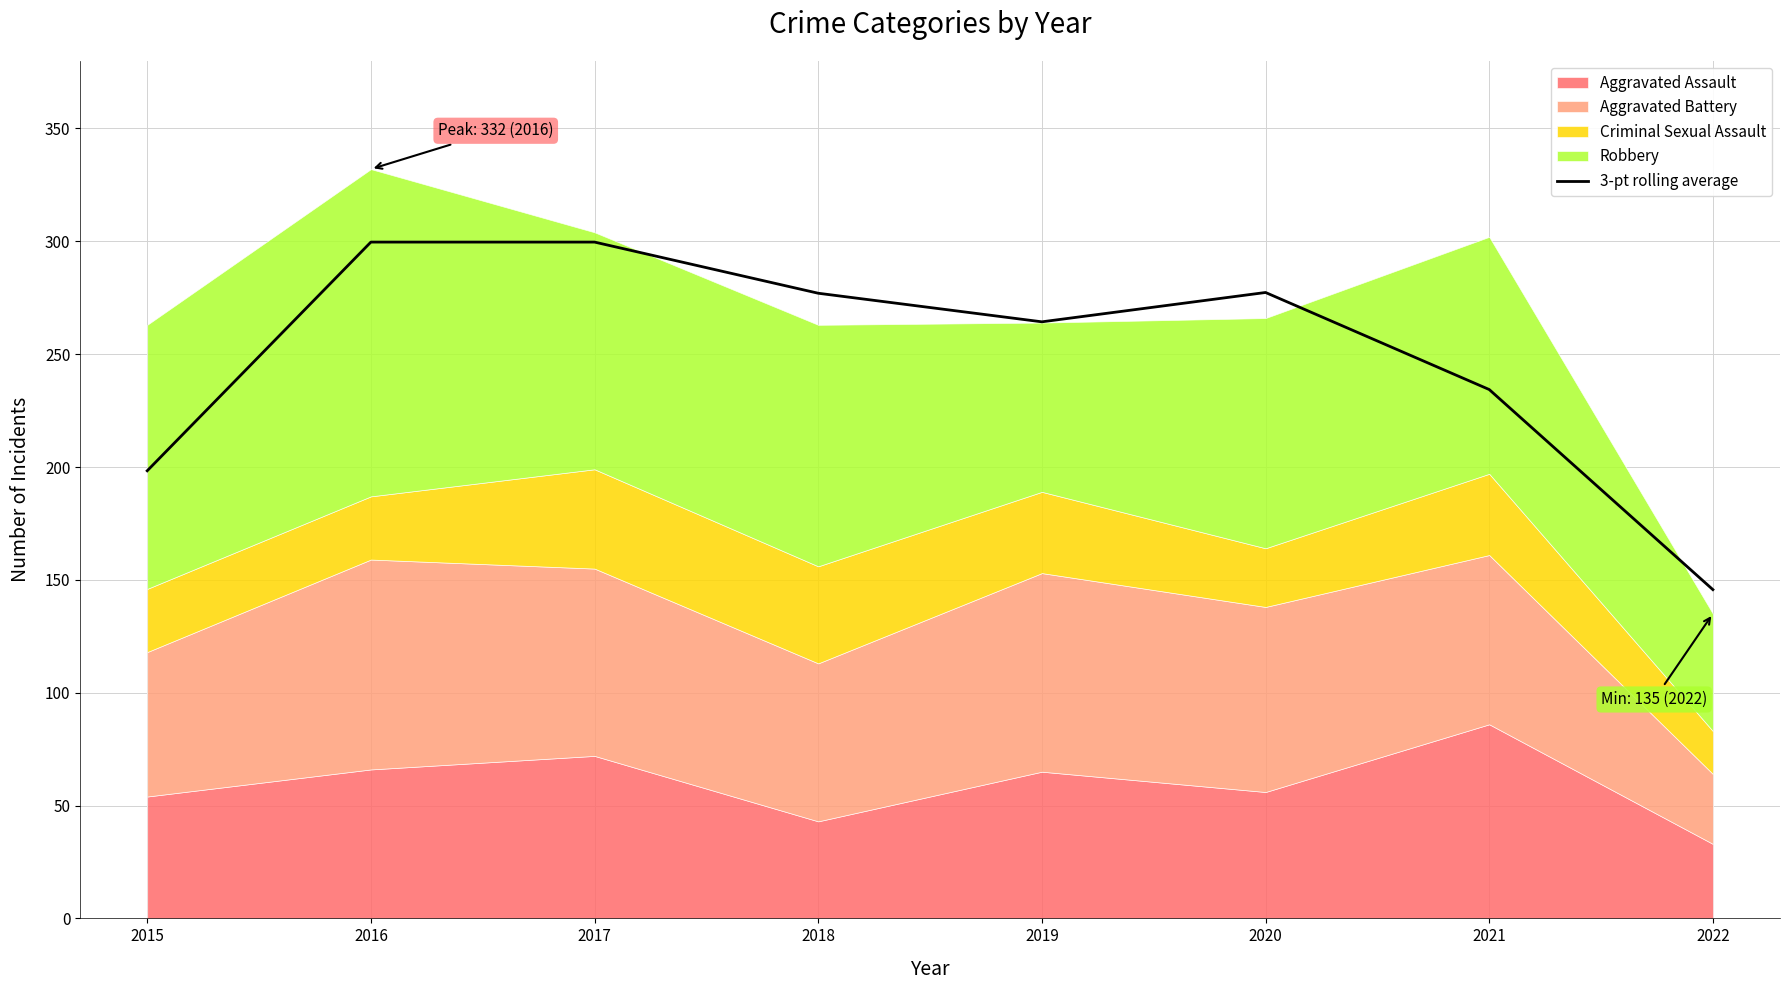

Which has a higher value, 2017 or 2019?

2017